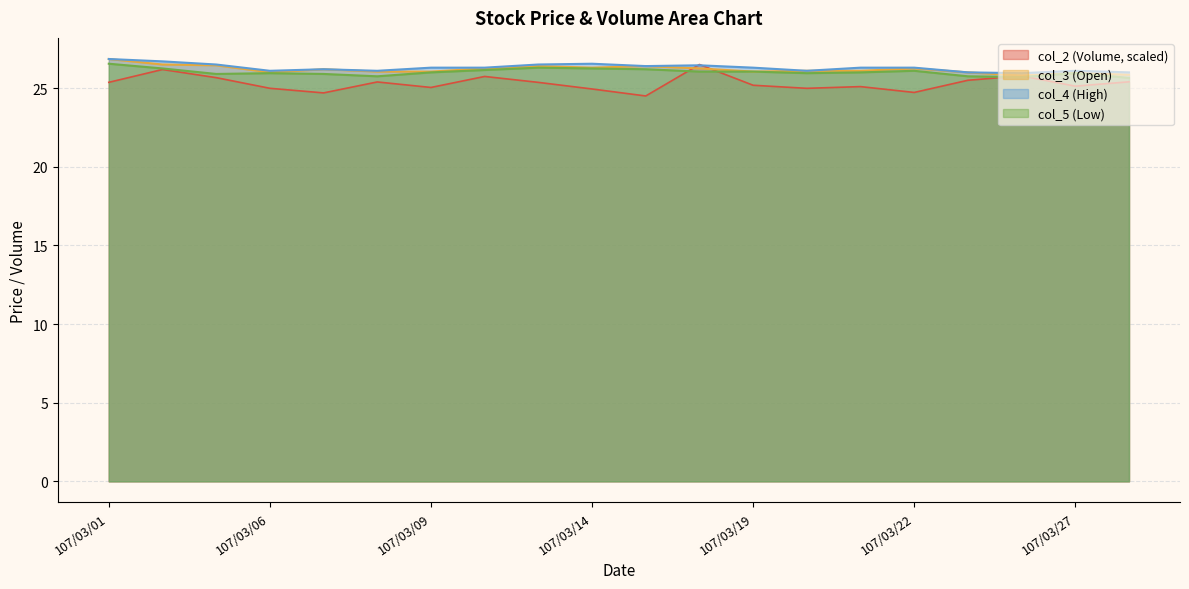

Which label corresponds to the largest value in the chart?

107/03/01